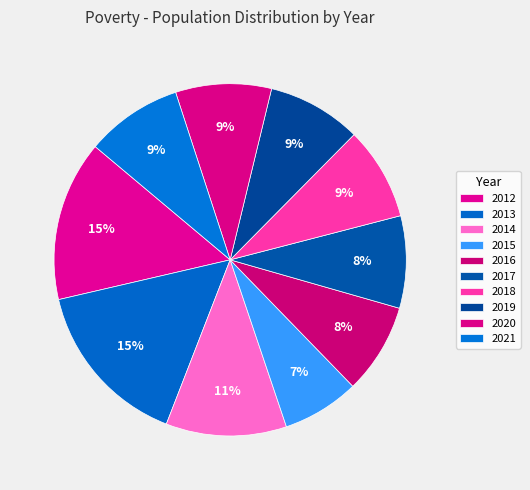

Count the number of slices in the pie.

10